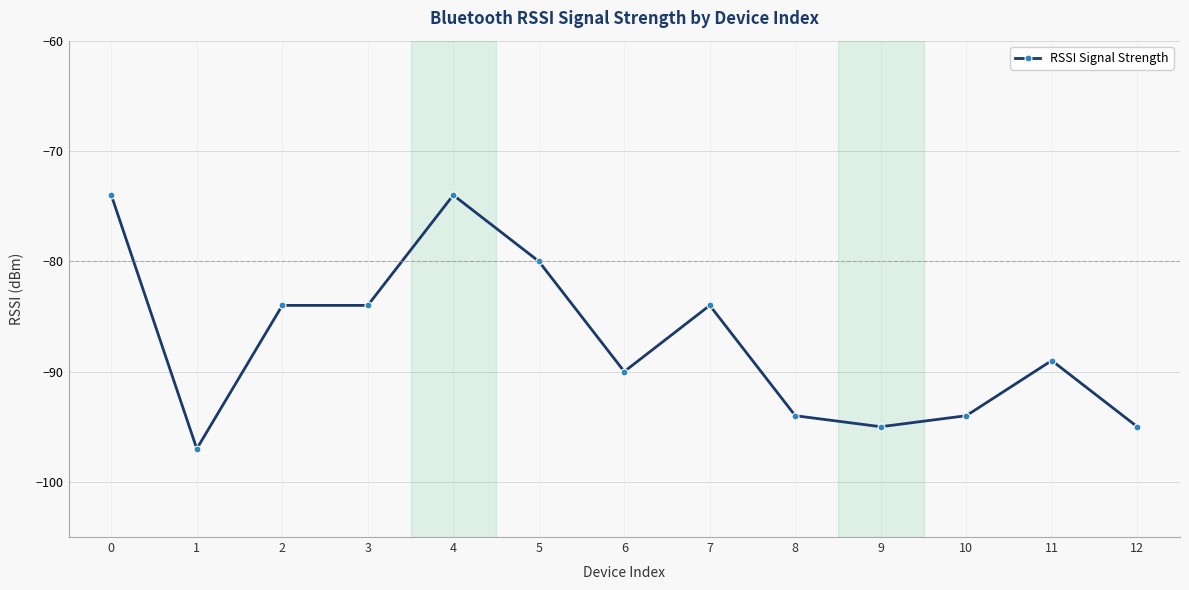

Reading left to right, extract all data points from this chart.

-74	-97	-84	-84	-74	-80	-90	-84	-94	-95	-94	-89	-95